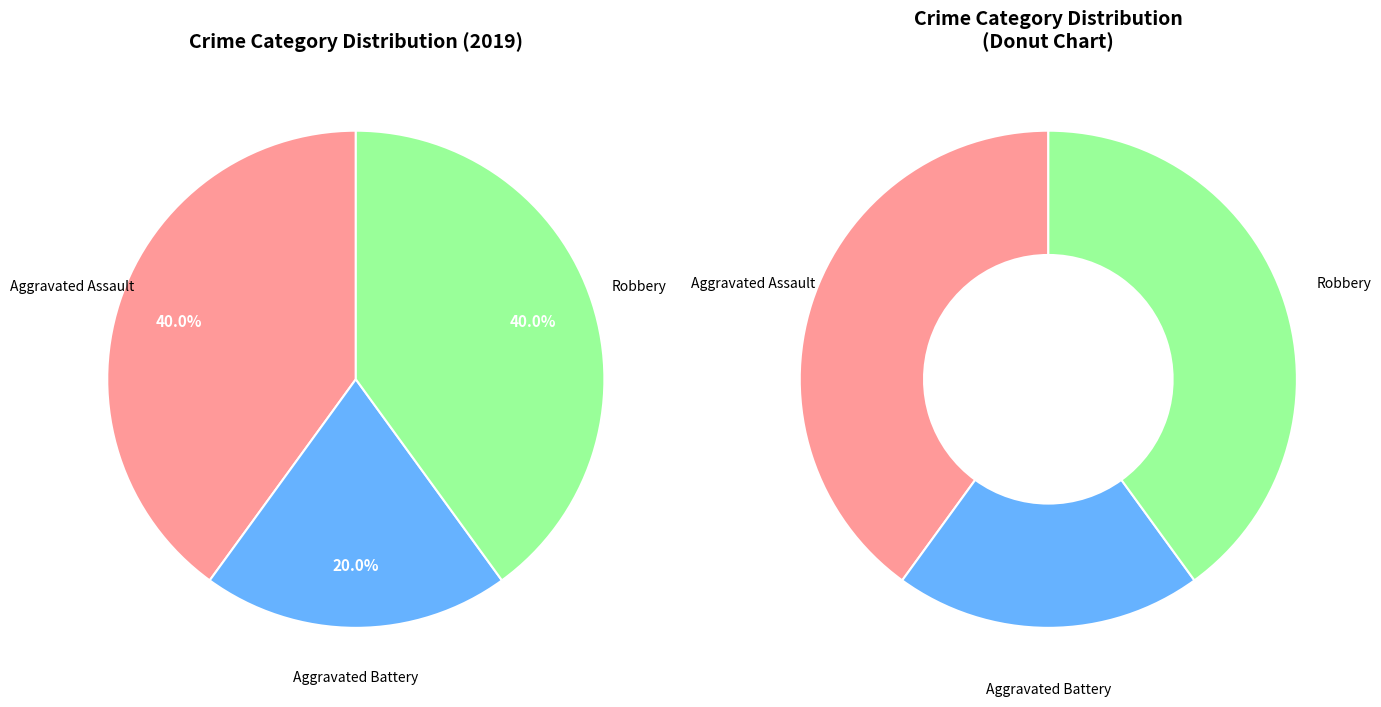

How many slices are in this pie chart?

3